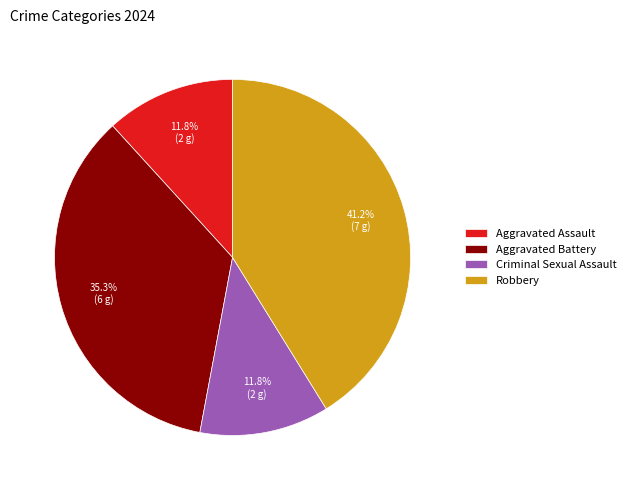

The Criminal Sexual Assault slice represents 2% of the pie. True or false?

False